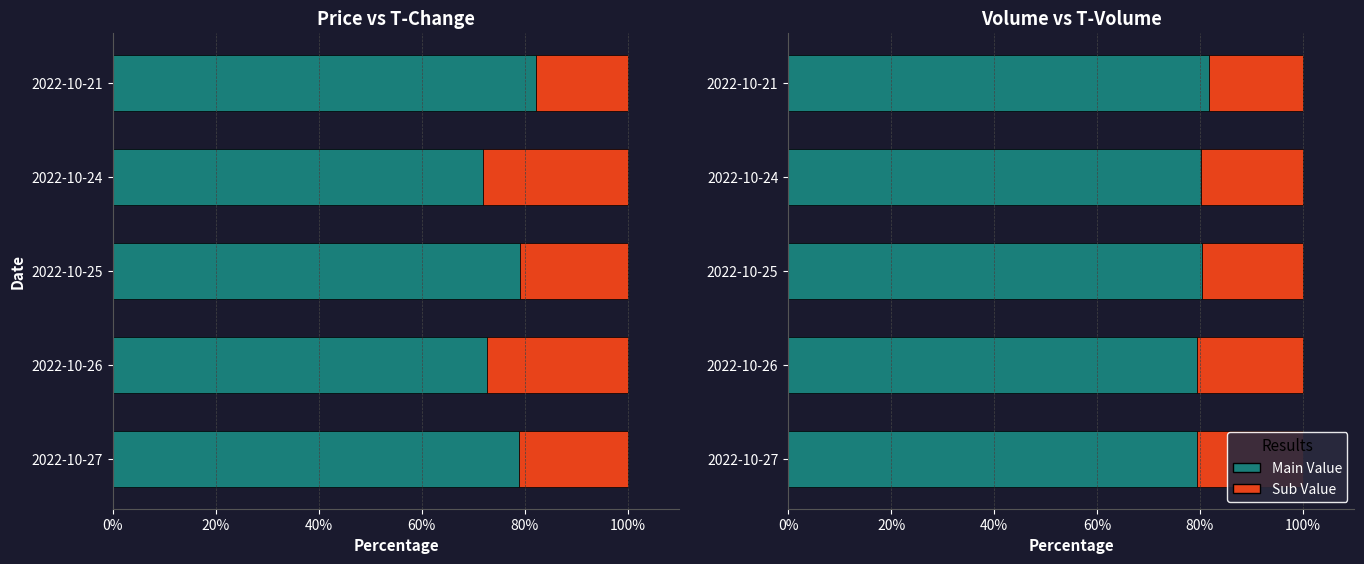

How many series are shown in this chart?

4